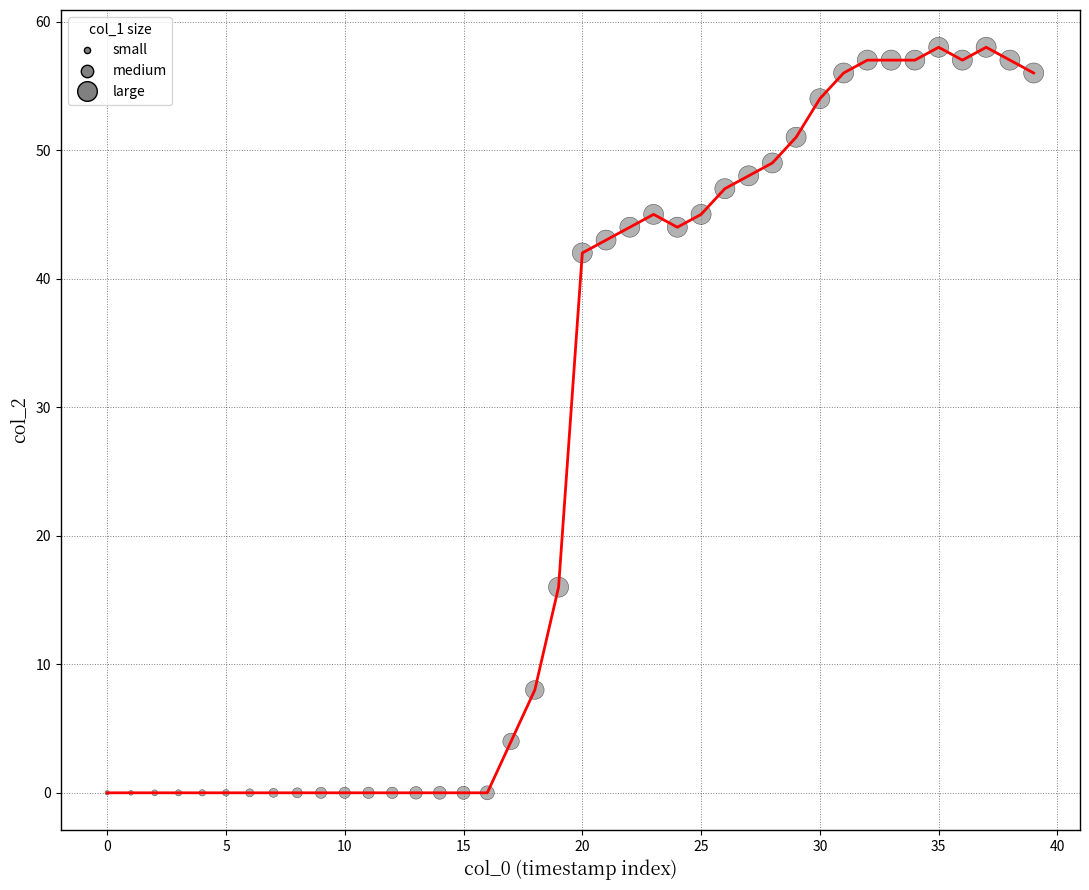

What is the difference between the maximum and minimum values?

58